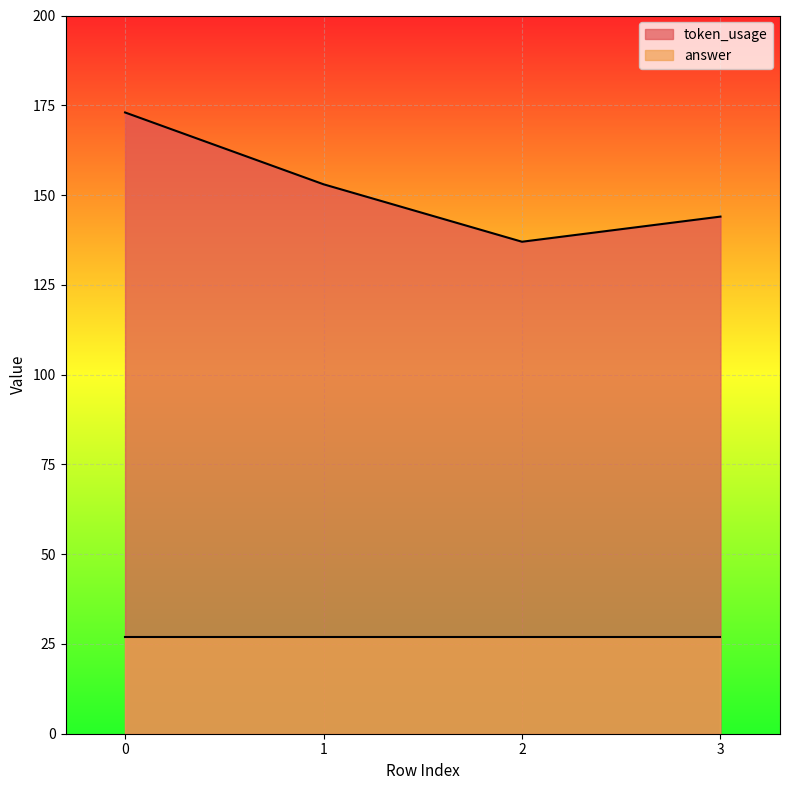

Count the number of categories in the chart.

4